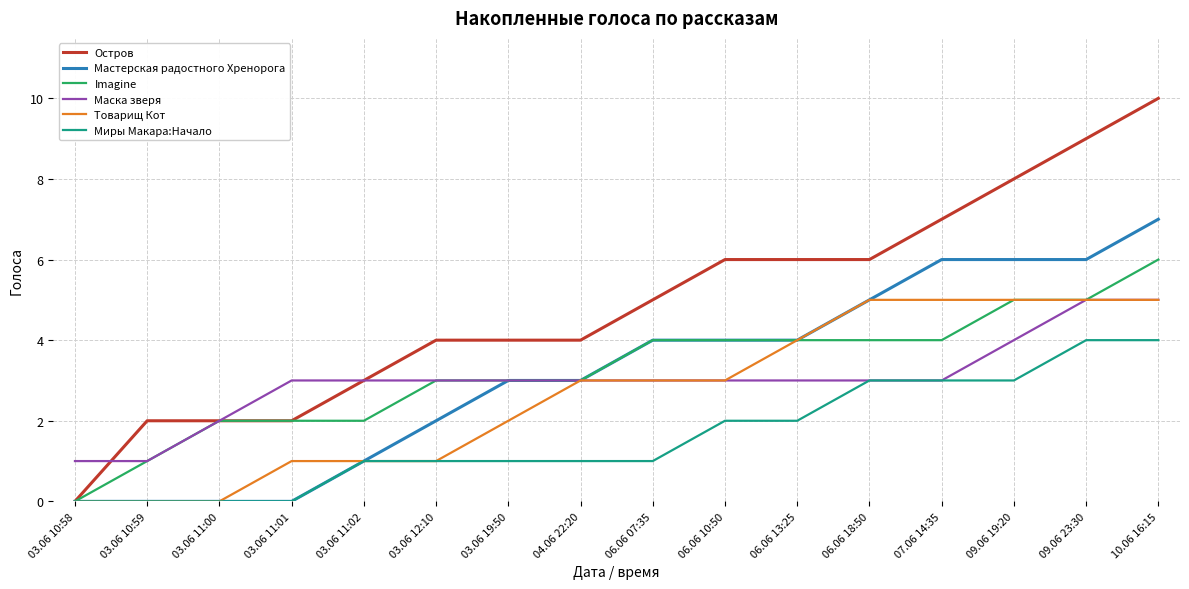

Reading left to right, what are all the values shown in this chart?

Остров: 0	2	2	2	3	4	4	4	5	6	6	6	7	8	9	10
Мастерская радостного Хренорога: 0	0	0	0	1	2	3	3	4	4	4	5	6	6	6	7
Imagine: 0	1	2	2	2	3	3	3	4	4	4	4	4	5	5	6
Маска зверя: 1	1	2	3	3	3	3	3	3	3	3	3	3	4	5	5
Товарищ Кот: 0	0	0	1	1	1	2	3	3	3	4	5	5	5	5	5
Миры Макара:Начало: 0	0	0	0	1	1	1	1	1	2	2	3	3	3	4	4